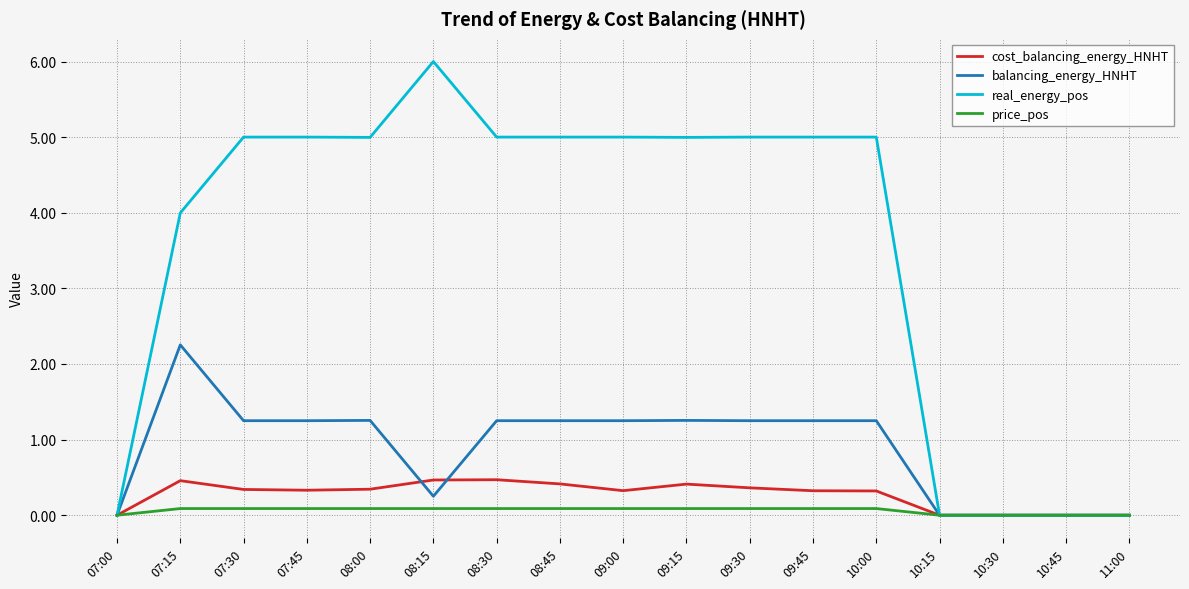

At which label does balancing_energy_HNHT first exceed 1?

07:15